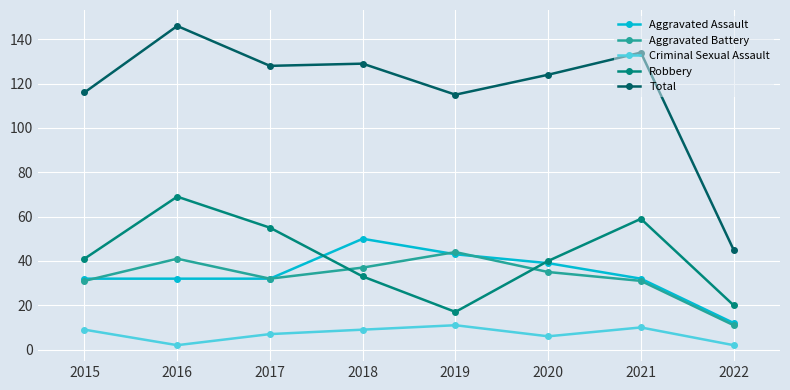

What is the value of the Total point at the 7th from the left?

134